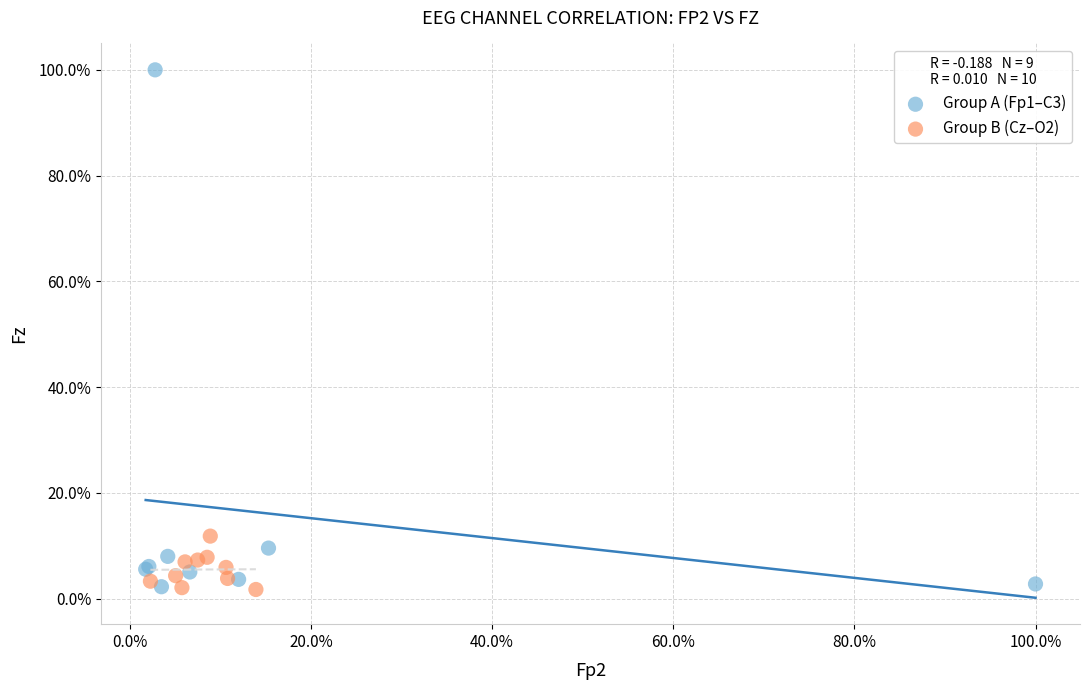

Which series has the largest Y range (max minus min)?

Group A (Fp1–C3)